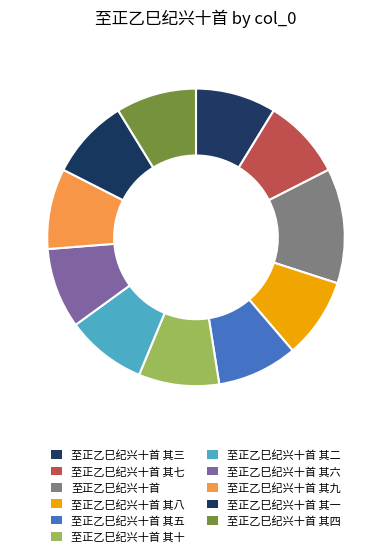

To the nearest percent, what is the difference between the largest and smallest slice percentages?

4%